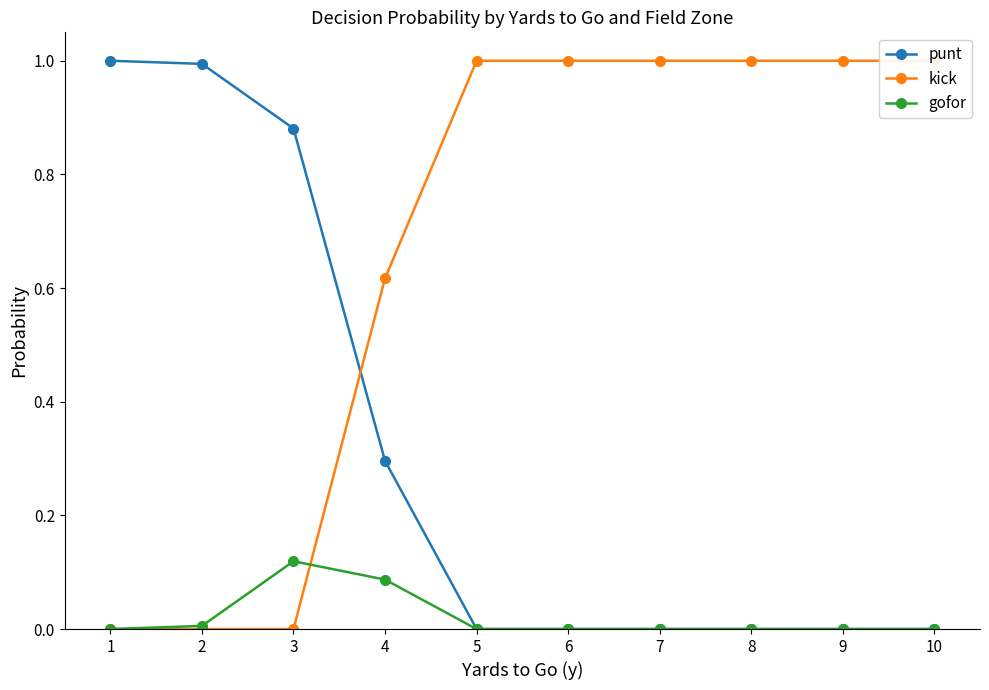

Reading left to right, transcribe all the data shown in this chart.

punt: 1=1.0	2=1.0	3=0.9	4=0.3	5=0.0	6=0.0	7=0.0	8=0.0	9=0.0	10=0.0
kick: 1=0.0	2=0.0	3=0.0	4=0.6	5=1.0	6=1.0	7=1.0	8=1.0	9=1.0	10=1.0
gofor: 1=0.0	2=0.0	3=0.1	4=0.1	5=0.0	6=0.0	7=0.0	8=0.0	9=0.0	10=0.0